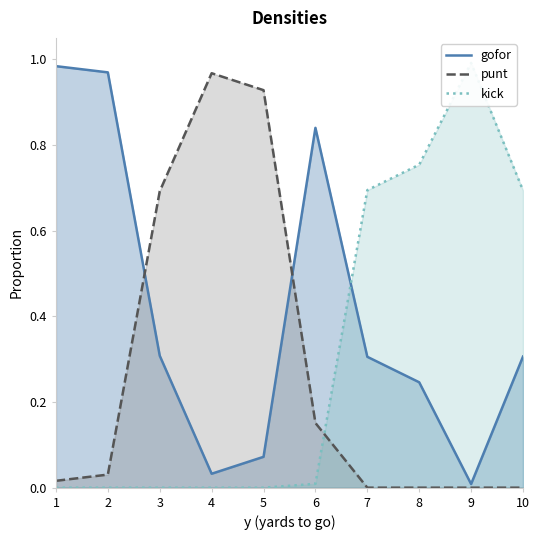

How many distinct data groups are displayed?

3